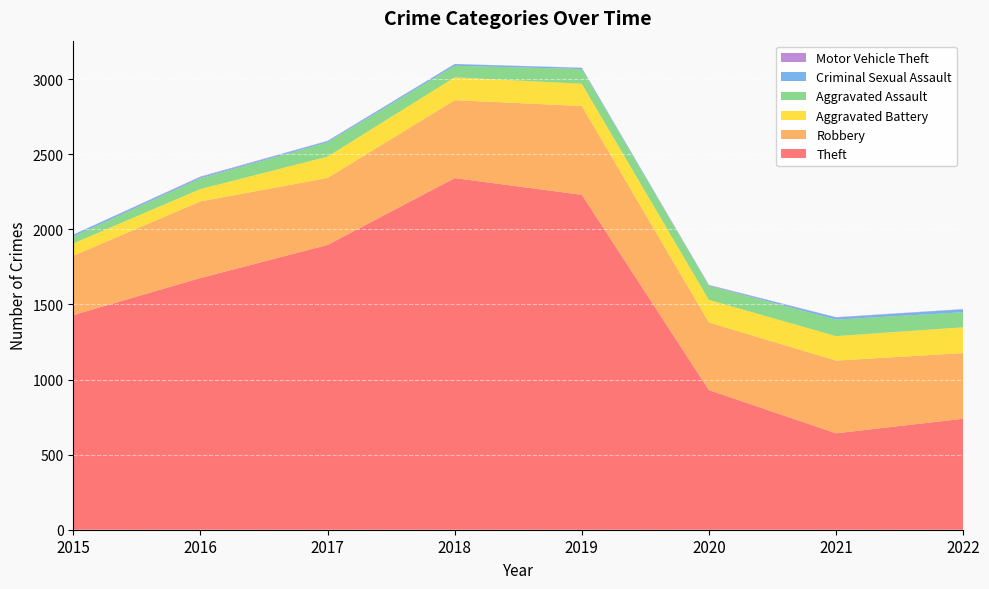

Reading right to left, list all the values displayed in this chart.

Theft: 739	642	930	2230	2341	1896	1676	1429
Robbery: 437	484	450	591	519	446	510	395
Aggravated Battery: 172	163	150	148	152	142	82	82
Aggravated Assault: 100	110	94	98	77	95	71	46
Criminal Sexual Assault: 19	14	3	8	11	8	8	12
Motor Vehicle Theft: 2	2	3	1	1	2	4	1